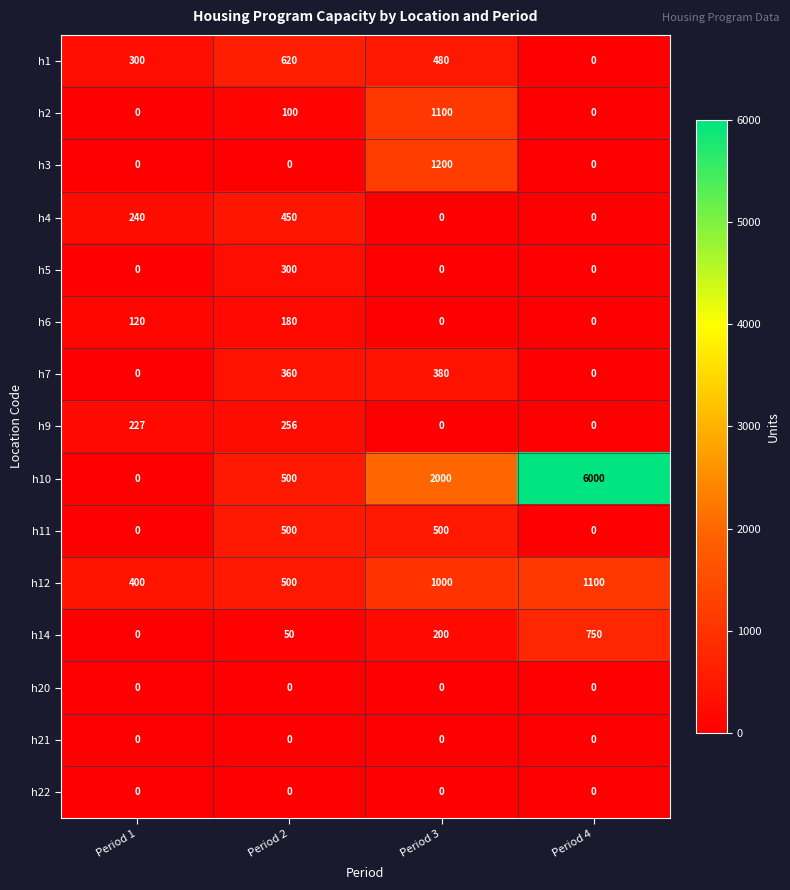

What is the maximum value shown in the chart?

6000